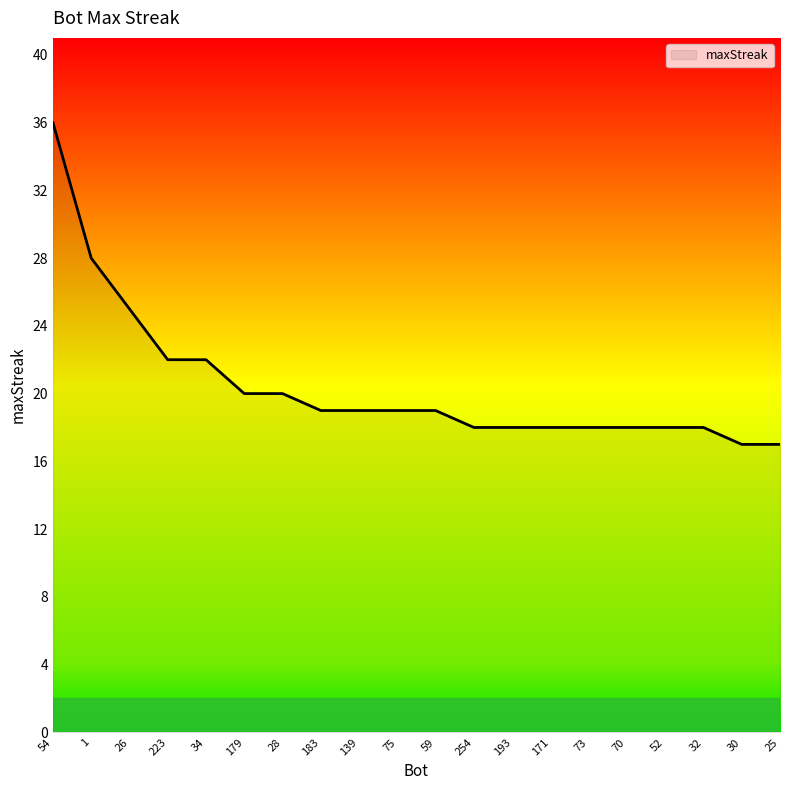

Where does the data first go above 19?

54